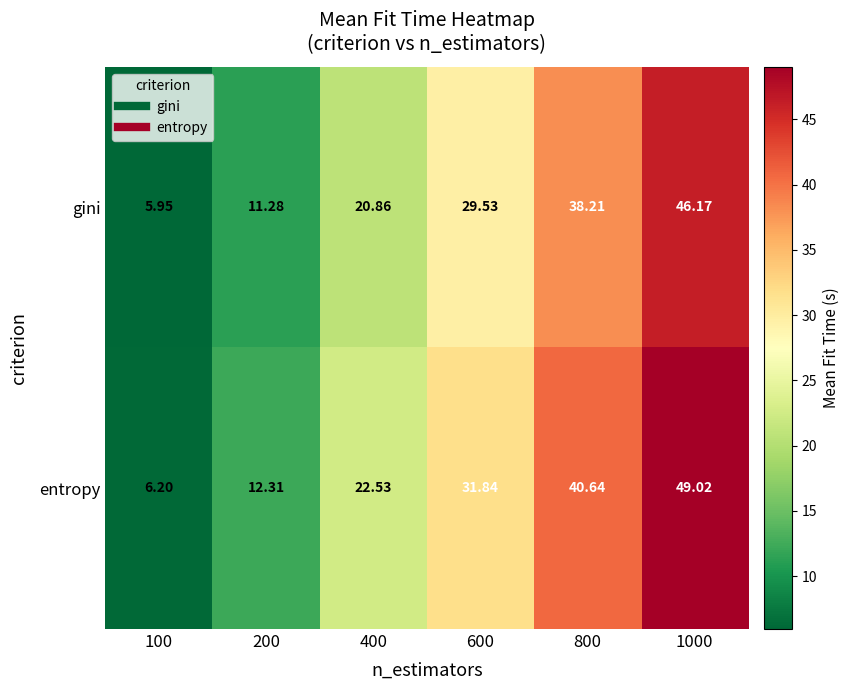

Which series has the largest range (max minus min)?

entropy